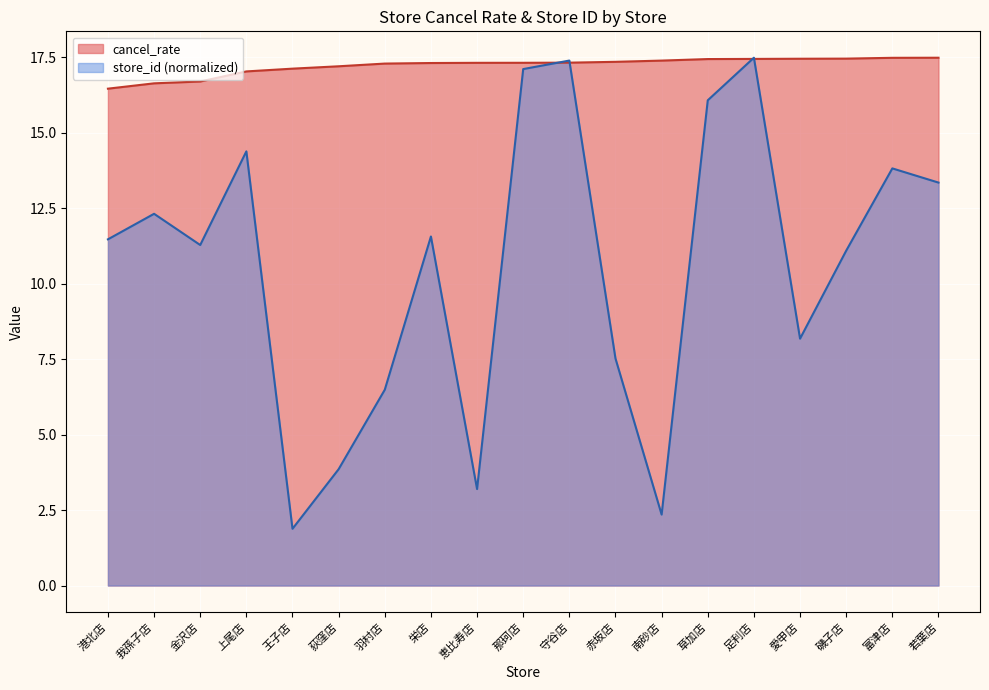

How many data points in cancel_rate are less than 17?

3